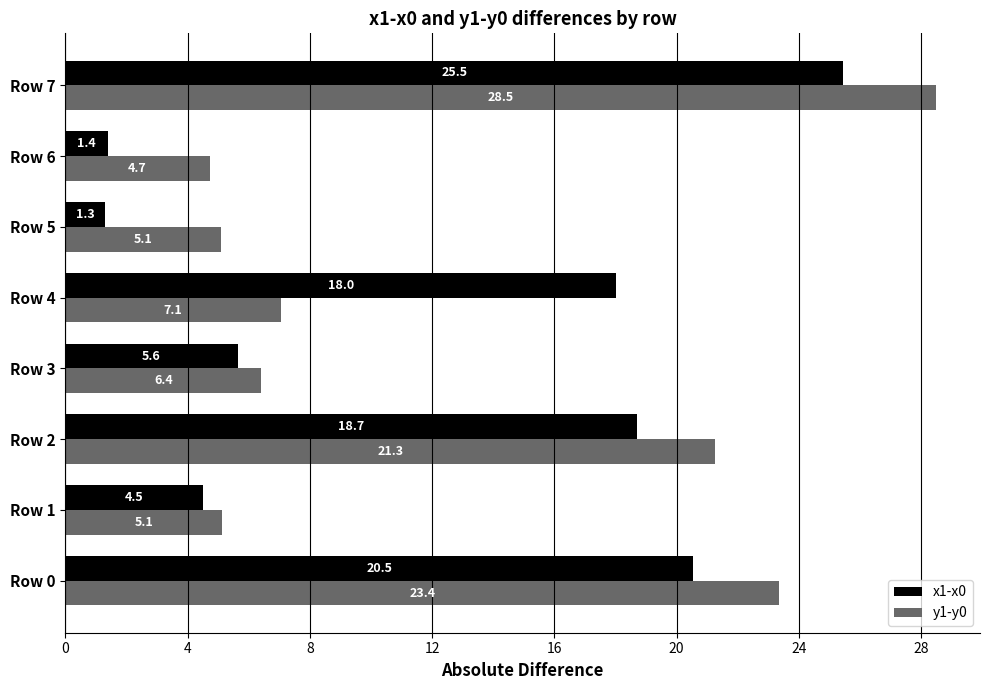

What is the difference between the maximum and second lowest values in the x1-x0 series?

24.1